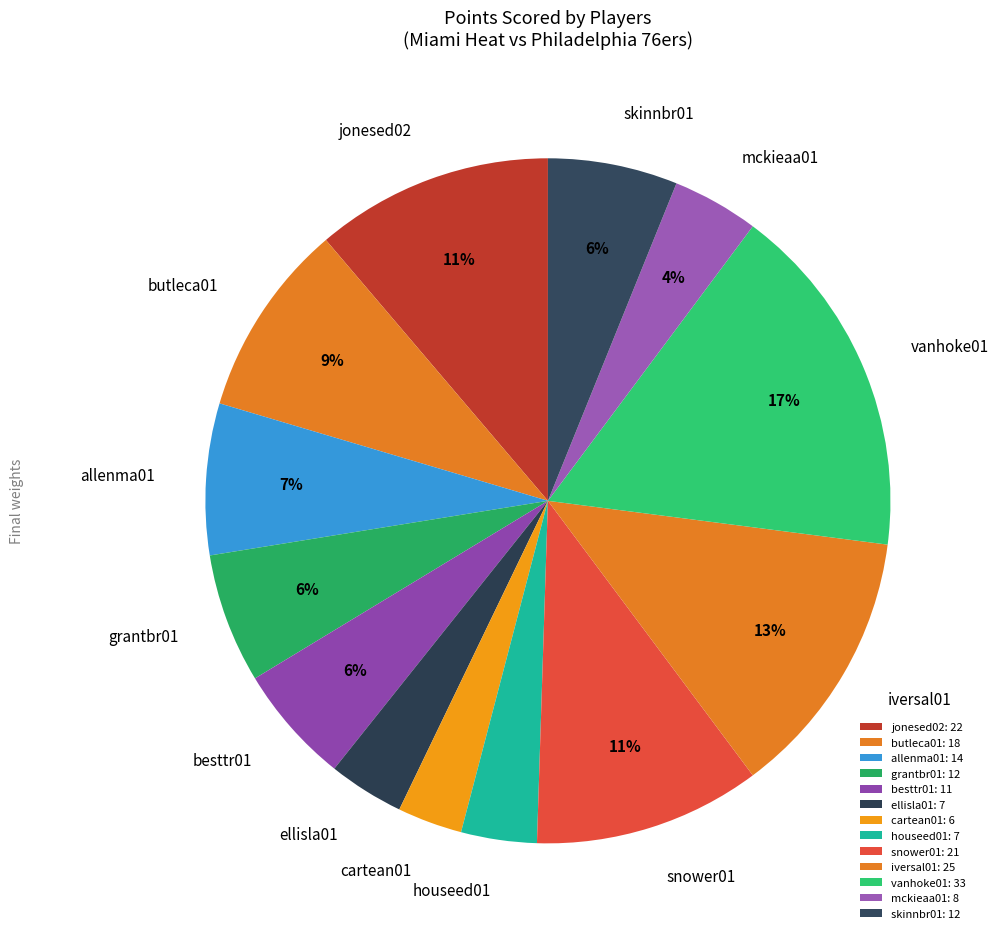

What is the largest slice in the pie chart?

vanhoke01